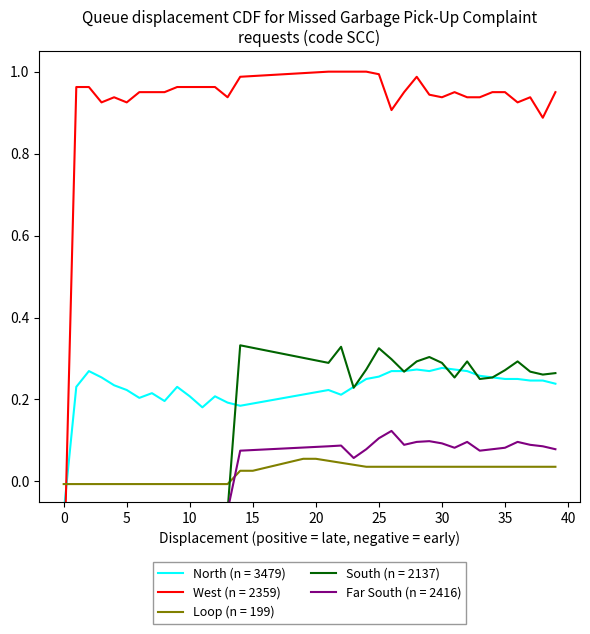

What is the spread (max minus min) of values at 38?

0.9